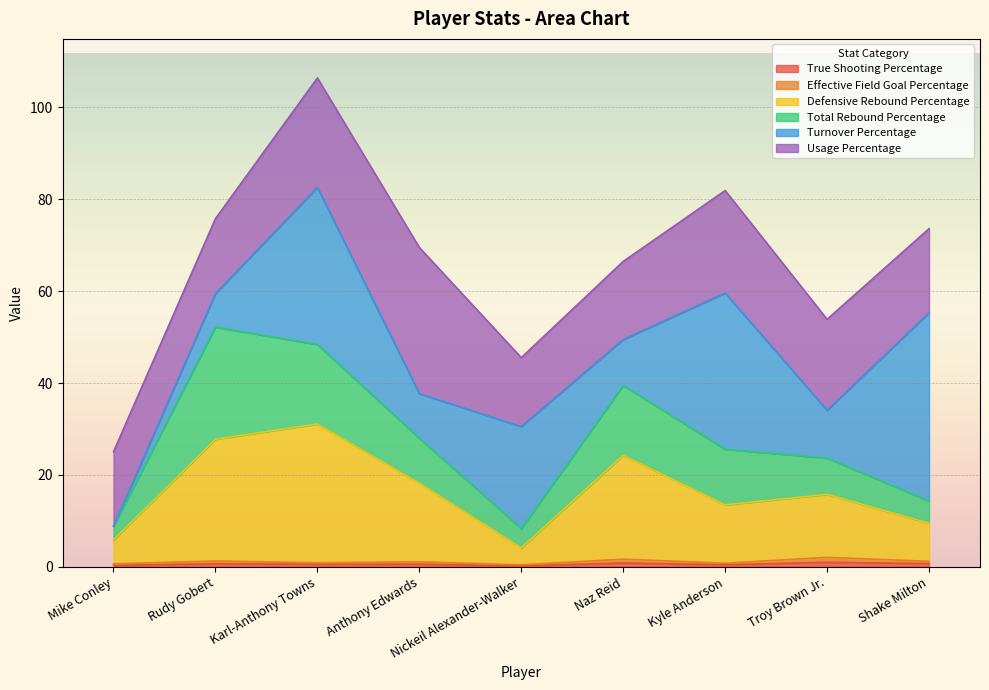

In Defensive Rebound Percentage, how many points are lower than both neighbors (excluding endpoints)?

2